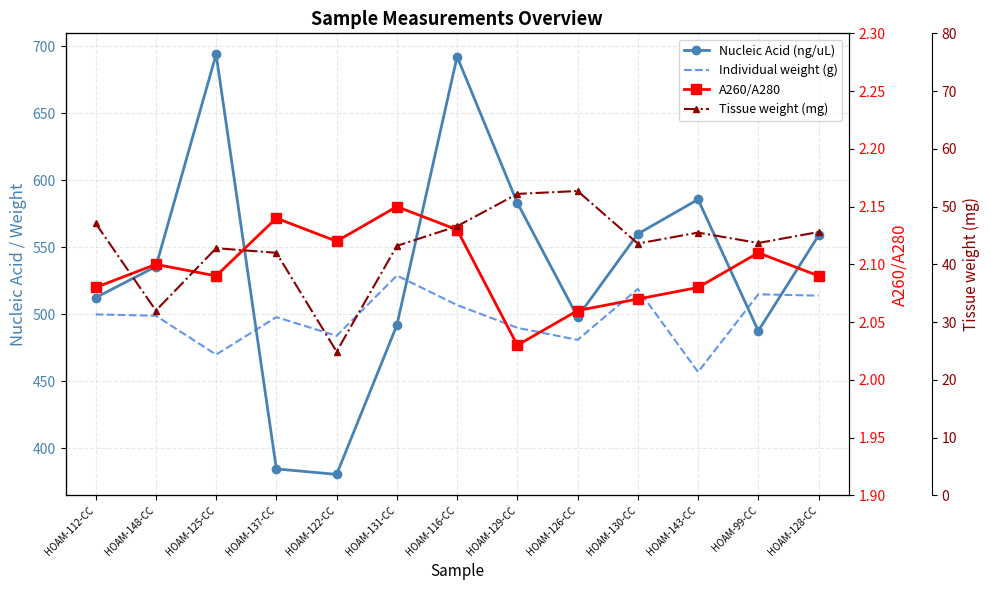

The value of A260/A280 at HOAM-126-CC is 2.1. True or false?

True